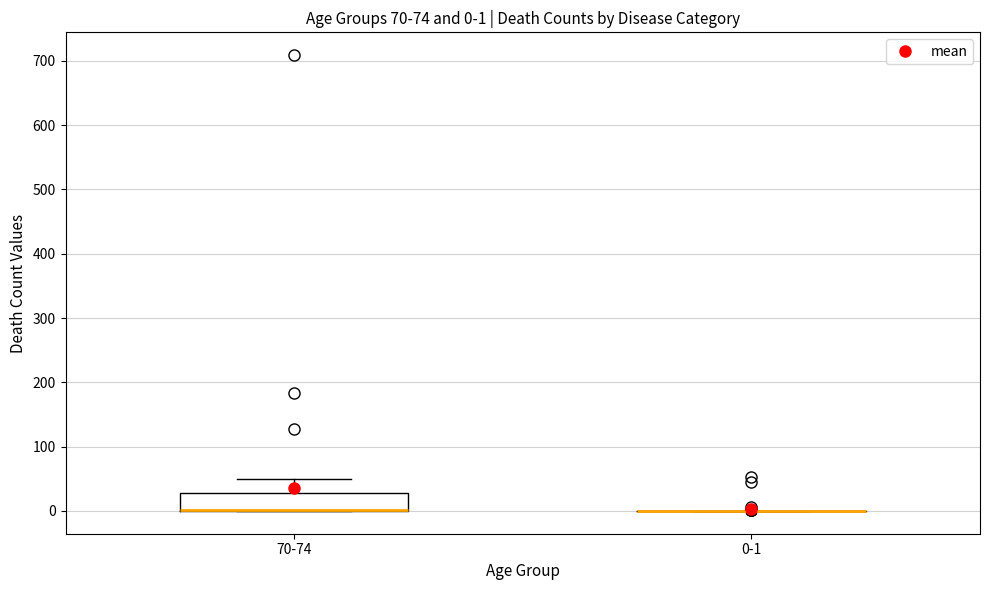

Comparing the boxes themselves (not the whiskers), which one is the tallest?

70-74